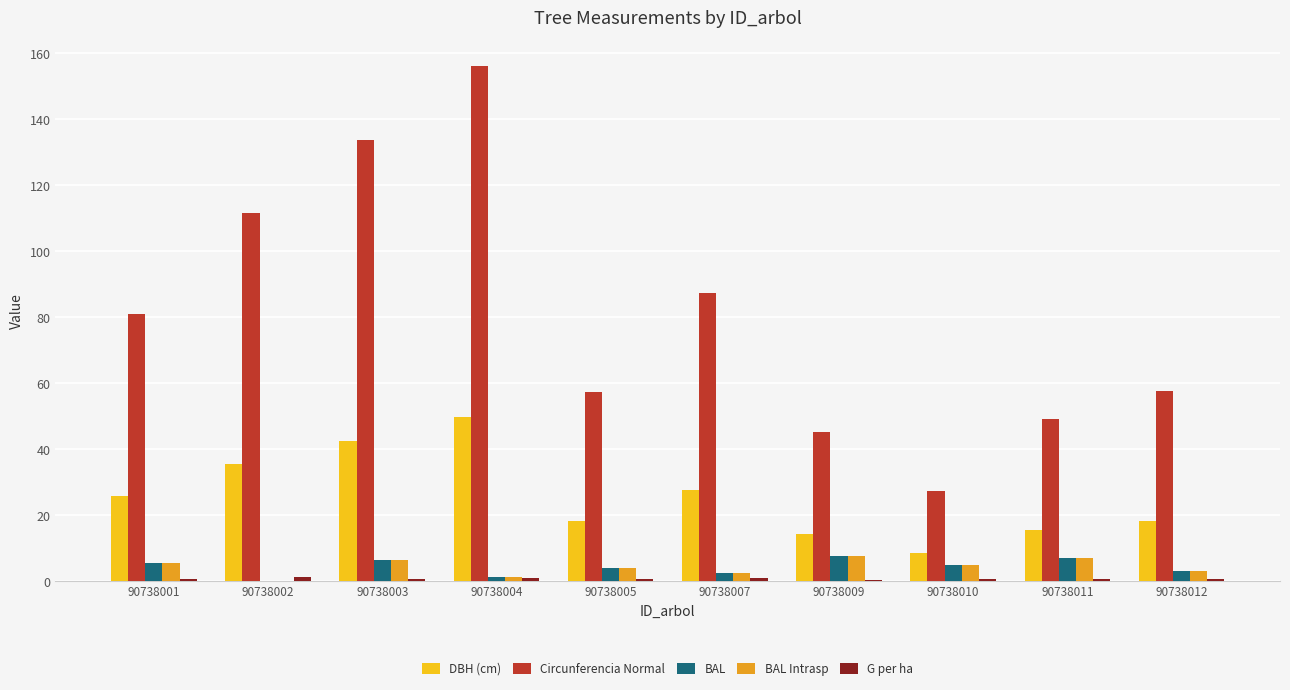

Is it true that BAL Intrasp equals 2.4 at 90738007?

True